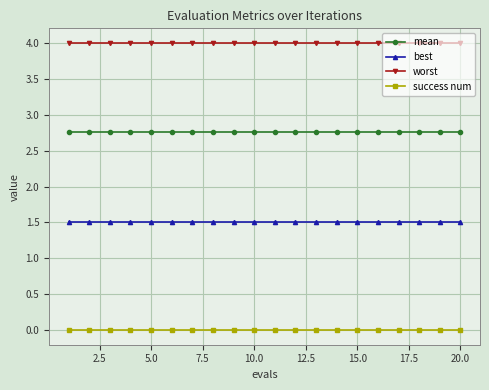

What is the minimum value for worst?

4.0